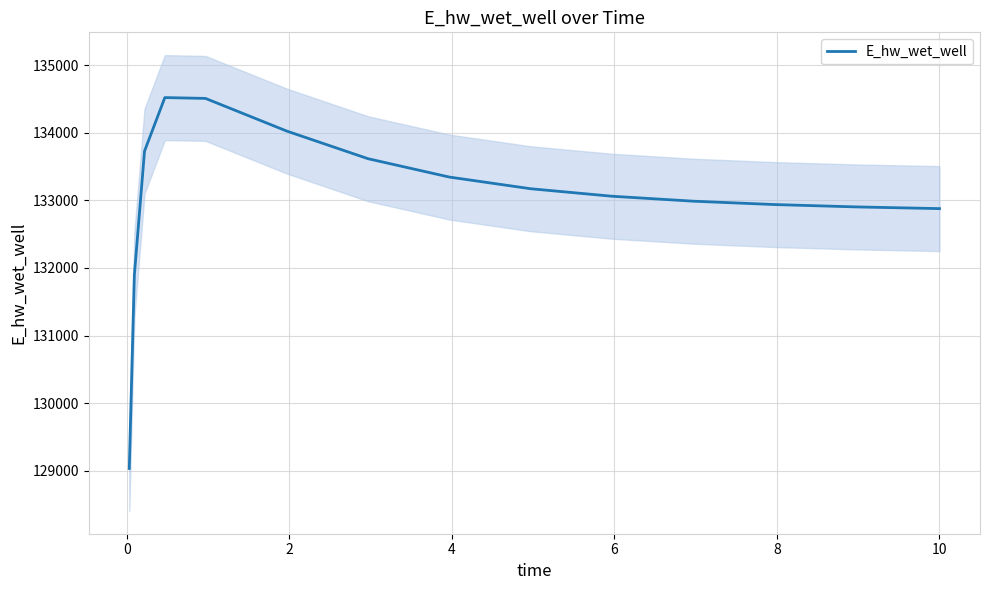

What is the minimum value for E_hw_wet_well?

129031.2